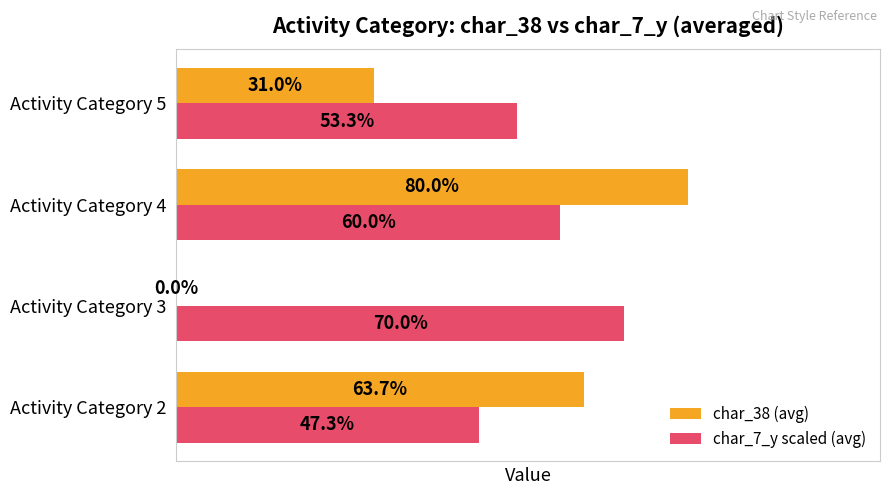

Which label corresponds to the largest value in the chart?

Activity Category 4